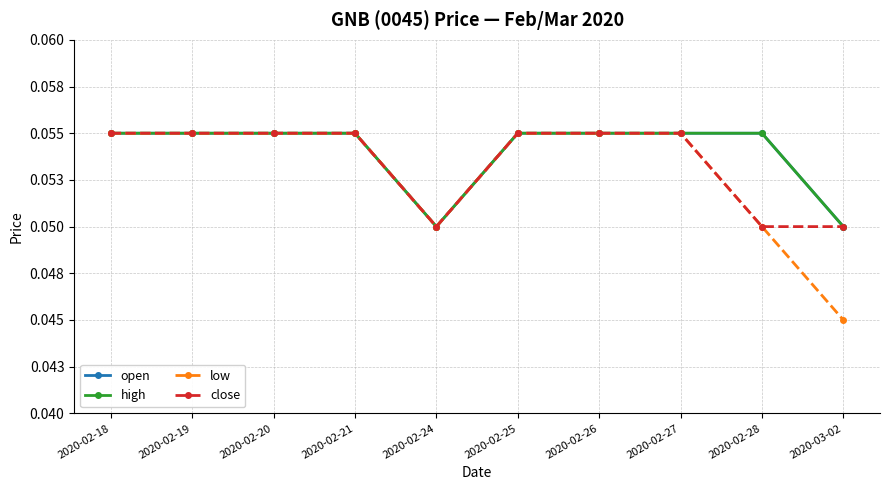

Between 2020-02-27 and 2020-03-02, which series saw the biggest shift?

low